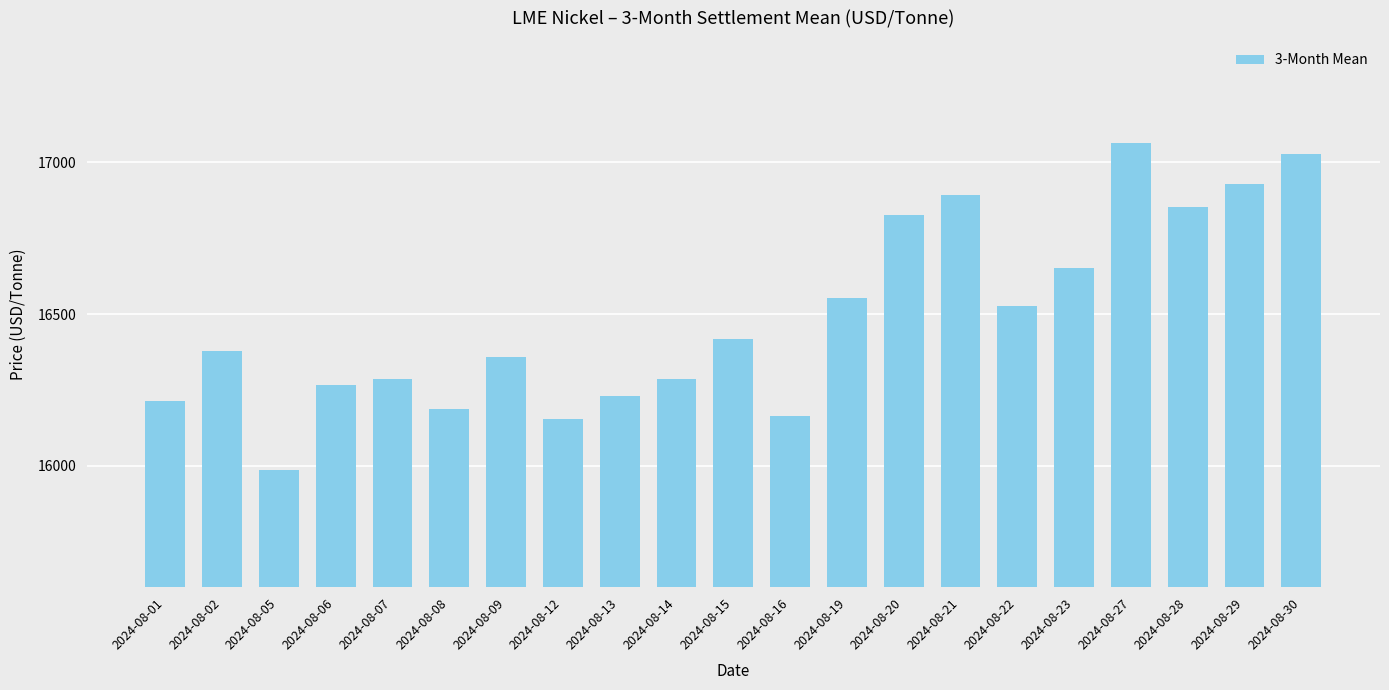

True or false: the data shows 16212.5 at 2024-08-01.

True